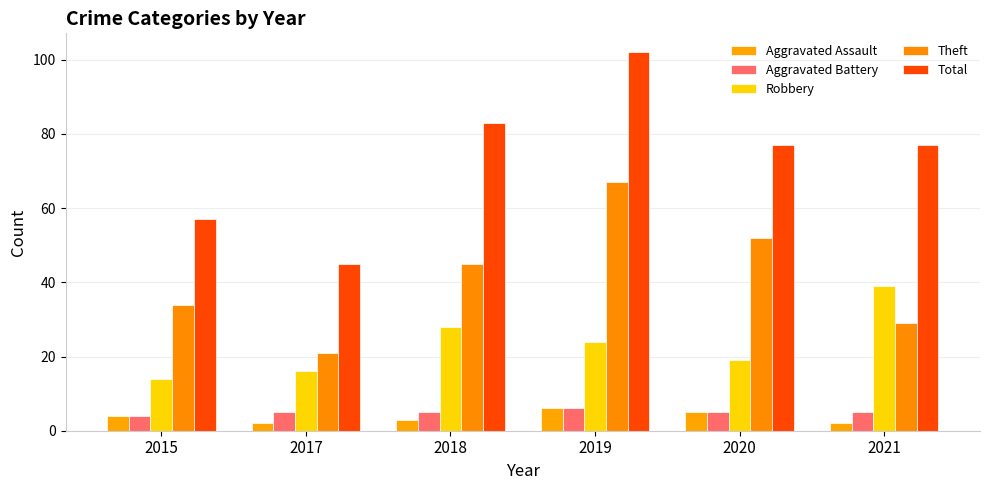

Where is Aggravated Battery nearest to the value 5?

2017